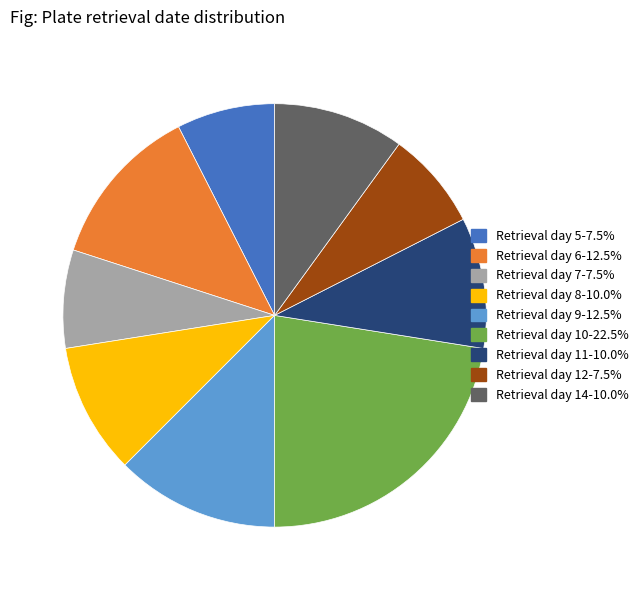

Is there any slice that represents more than half of the pie?

No